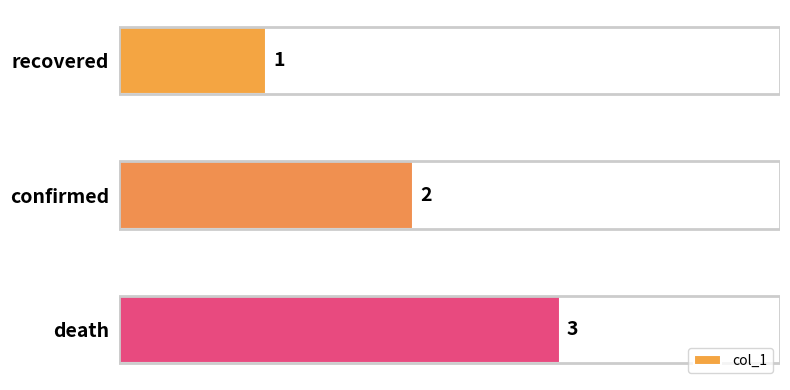

What is the change in value from recovered to confirmed?

+1